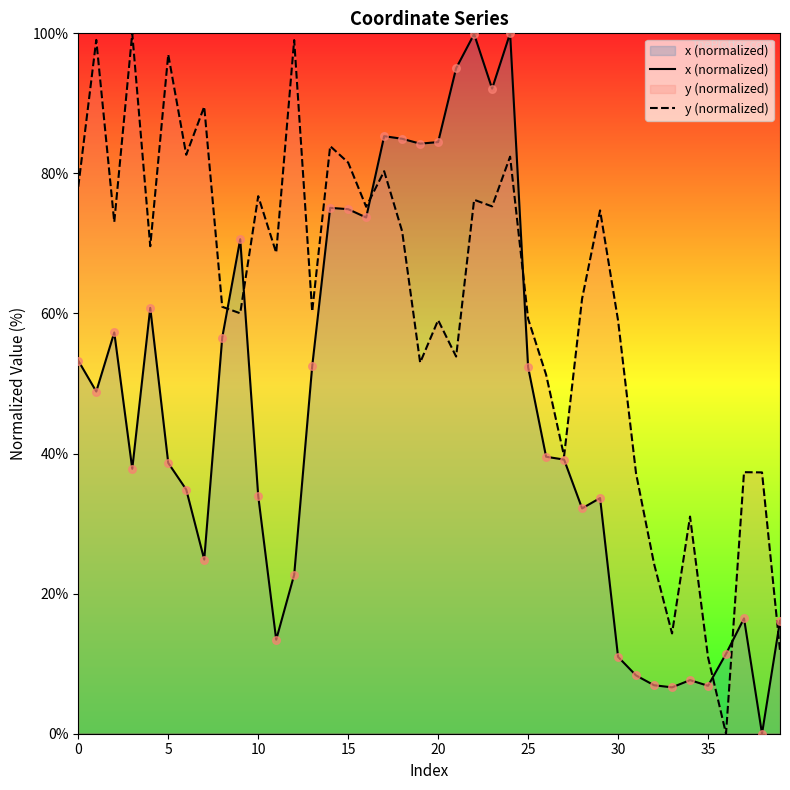

Which series has the largest total across all categories?

y (normalized)